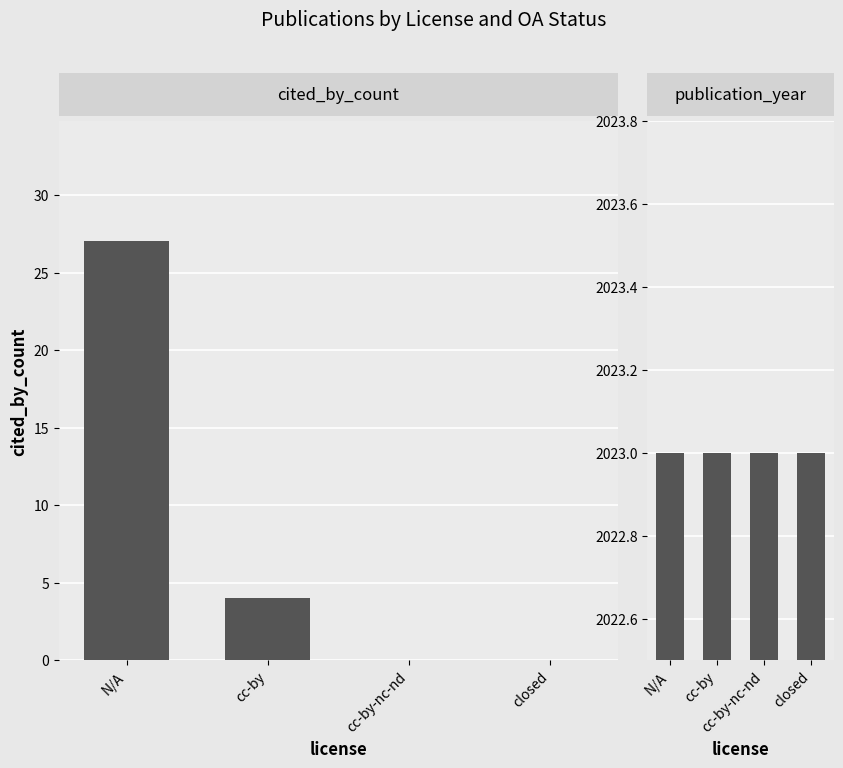

Where does the cited_by_count series first go above 4?

N/A